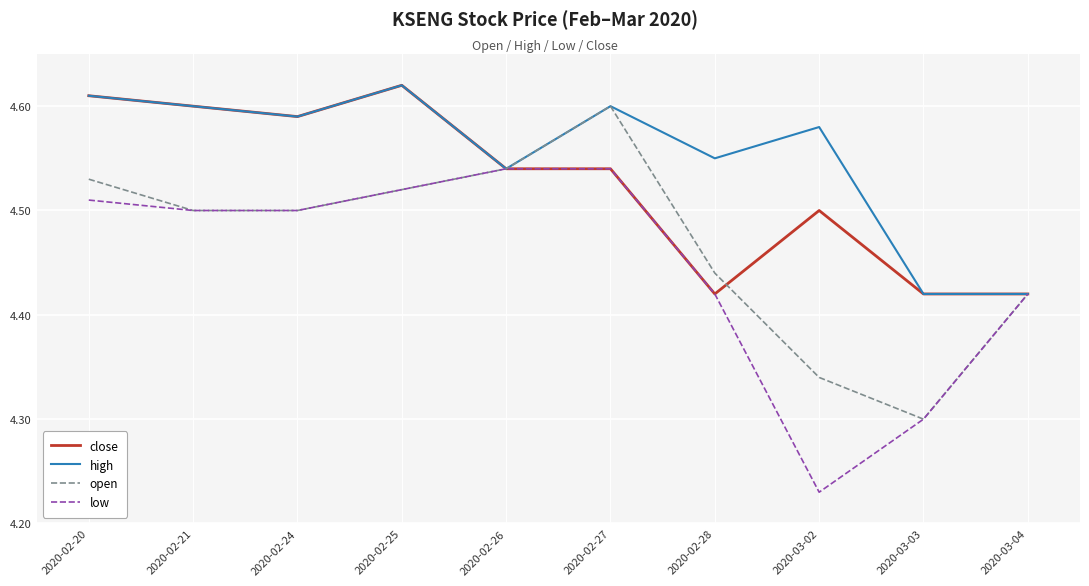

Where is low nearest to the value 4?

2020-03-02